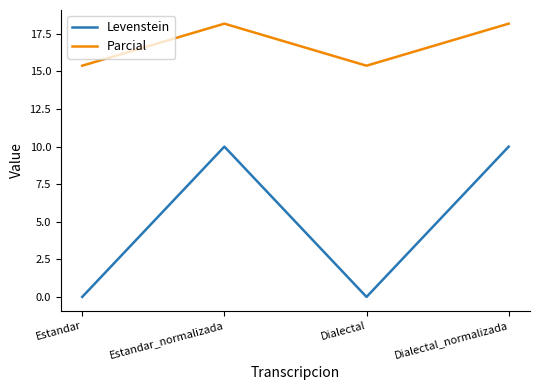

What position from the right is Estandar_normalizada?

3